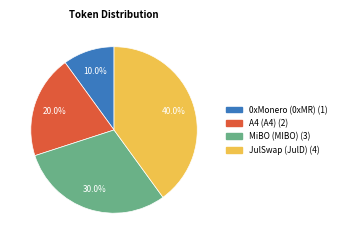

What is the total percentage of A4 (A4) and JulSwap (JulD)?

60.0%